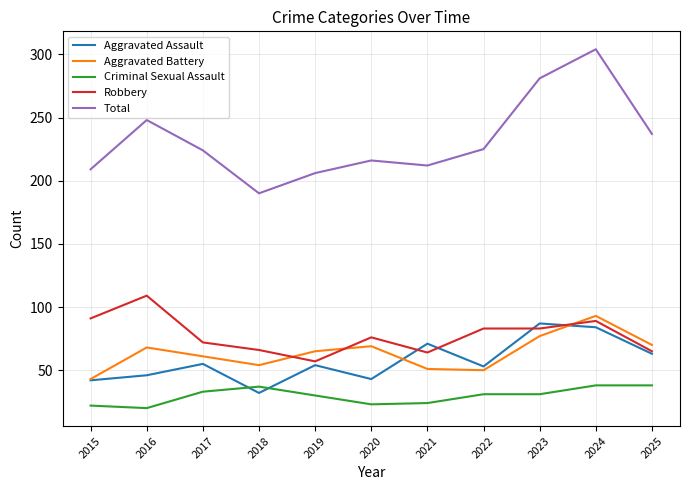

Is this an area chart (filled region under the line)?

No